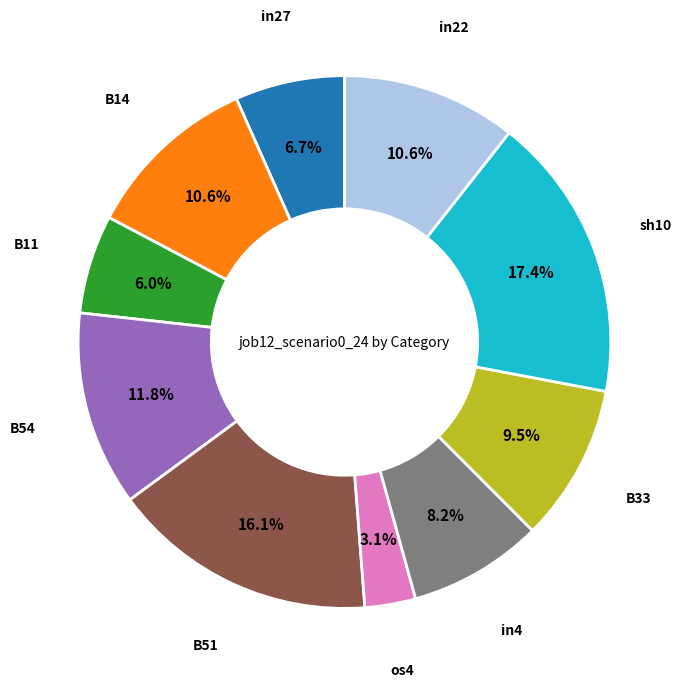

Is there a majority slice in this chart?

No